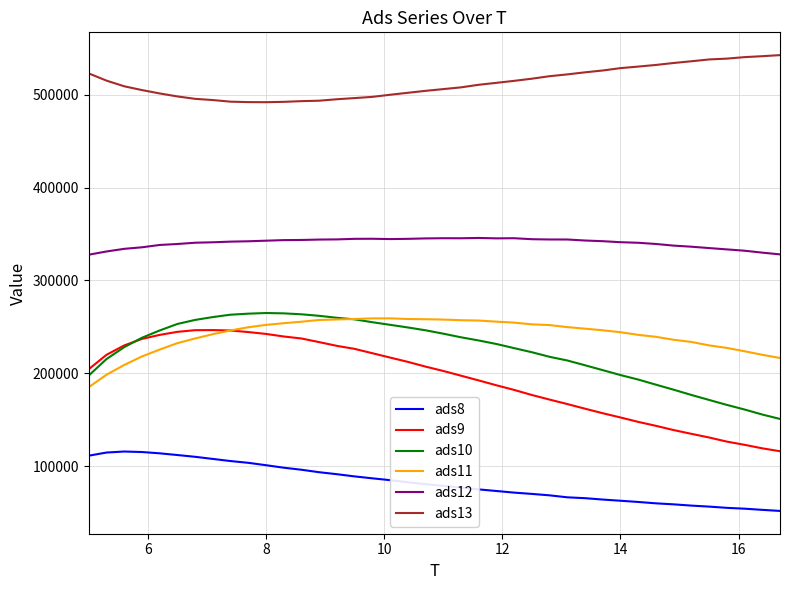

Which series has the largest total across all categories?

ads13